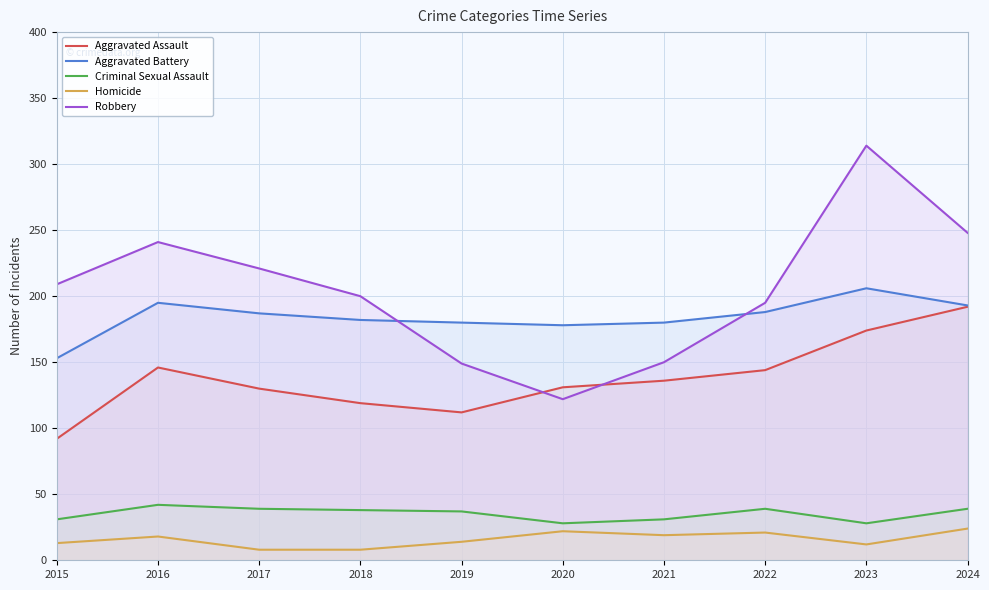

Which series has the largest range (max minus min)?

Robbery